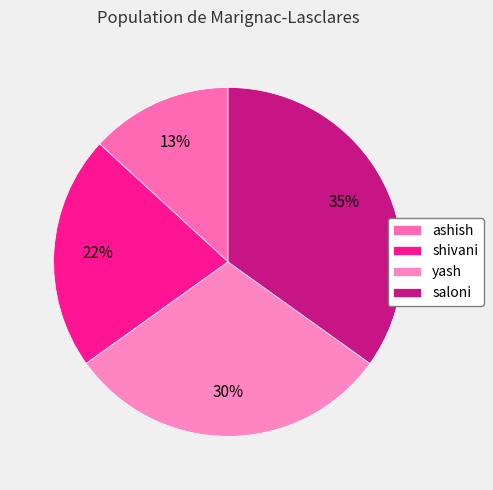

What percentage is NOT represented by shivani?

78.3%